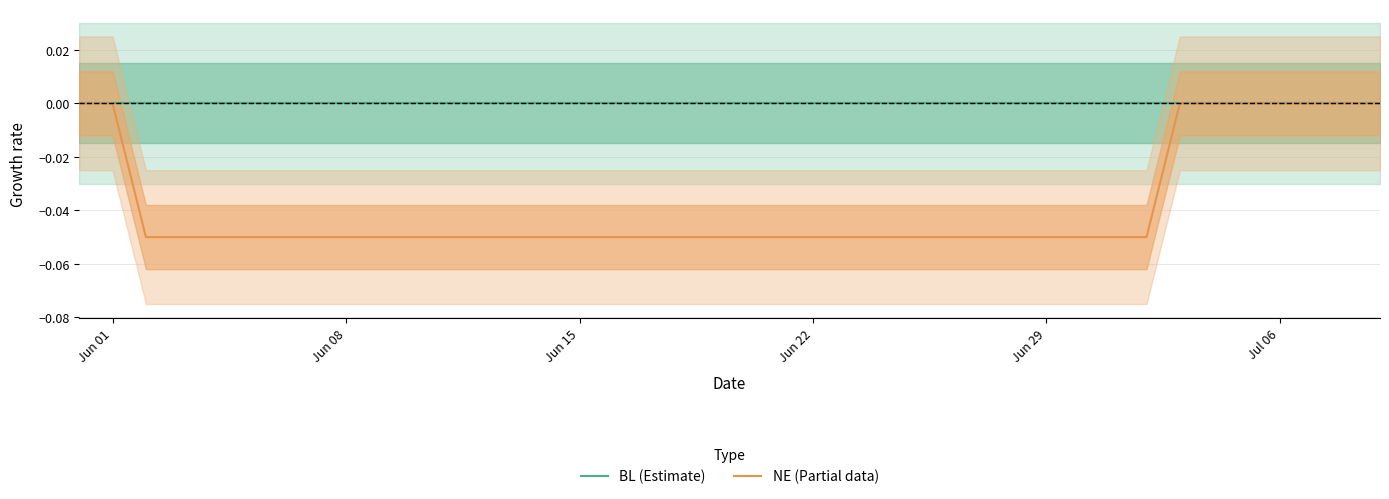

What is the difference between the maximum and minimum values in the NE (Partial data) series?

0.1